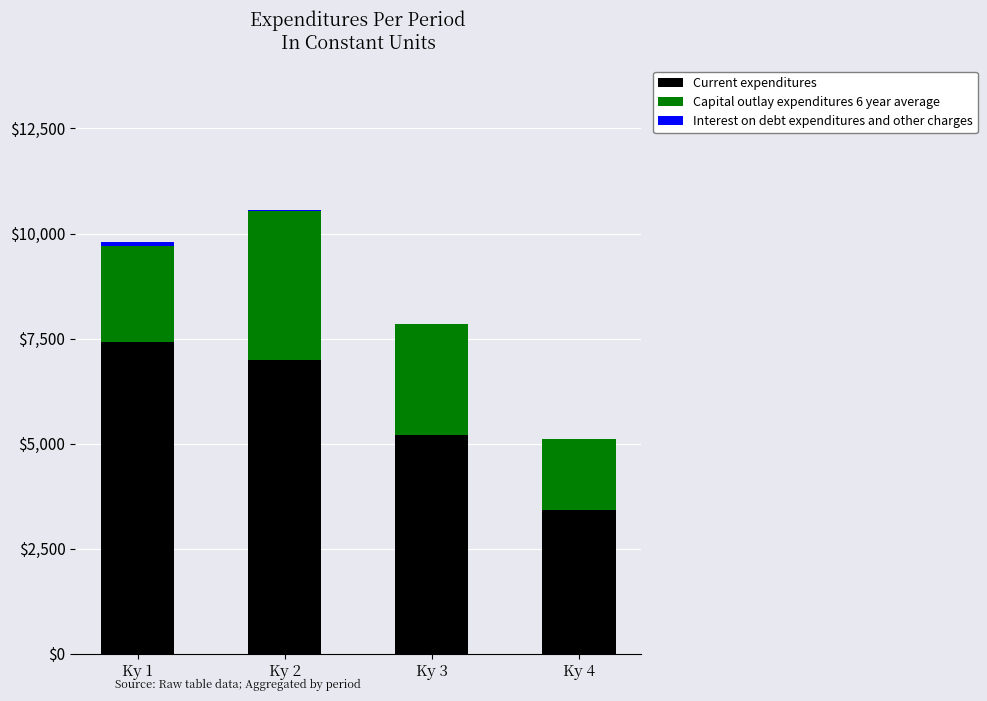

What is the sum of all Current expenditures values?

23058.3